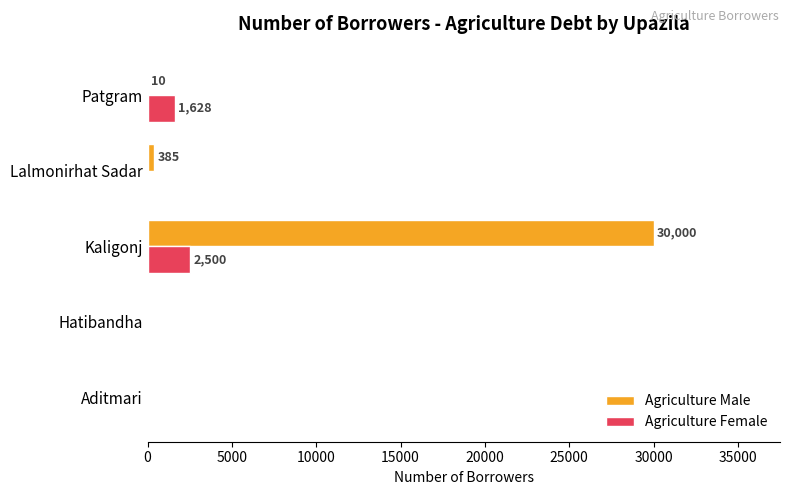

What is the total value across all series at Patgram?

1638